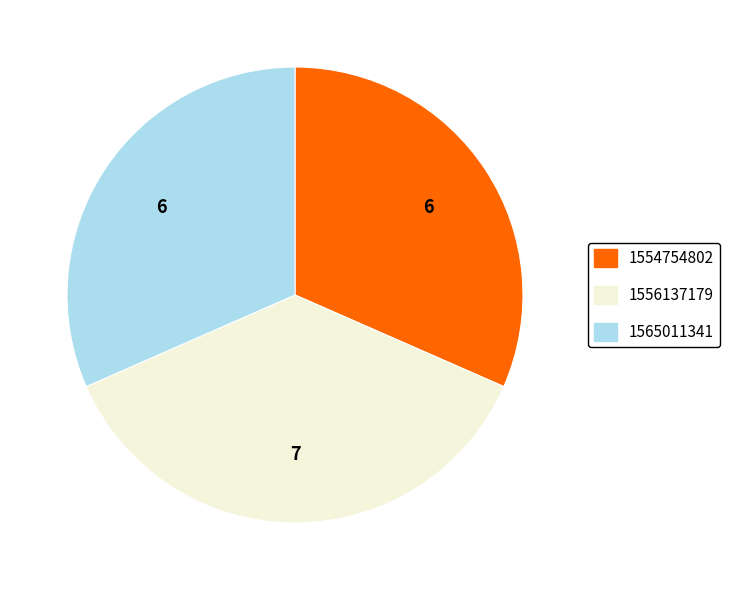

Is the sum of 1554754802 and 1556137179 greater than half?

Yes